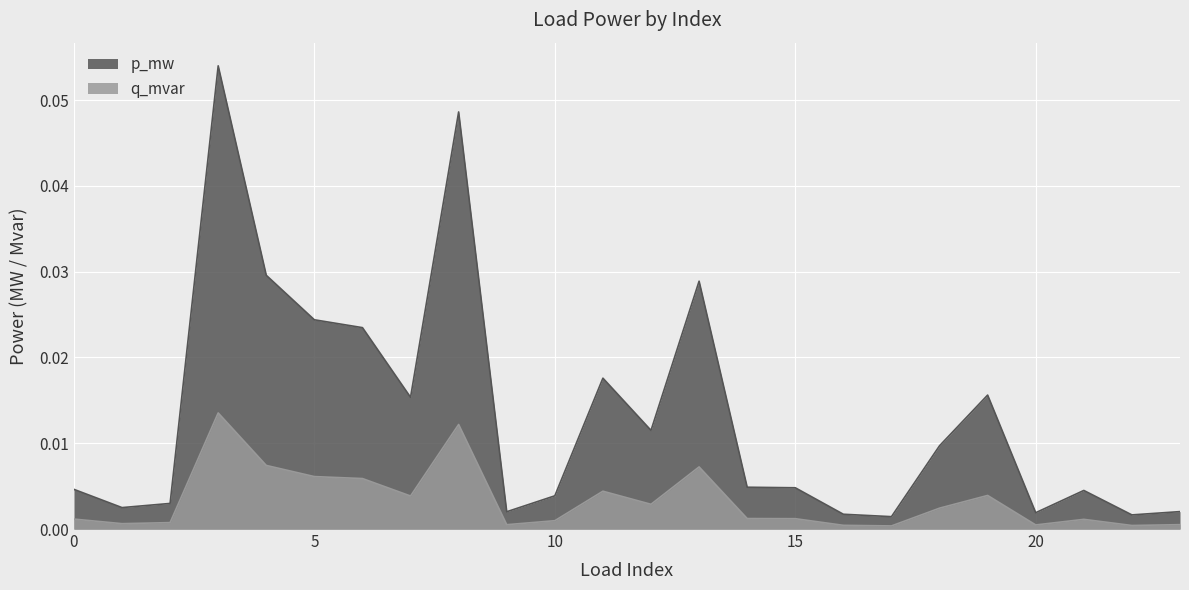

True or false: p_mw and q_mvar cross at least once.

False